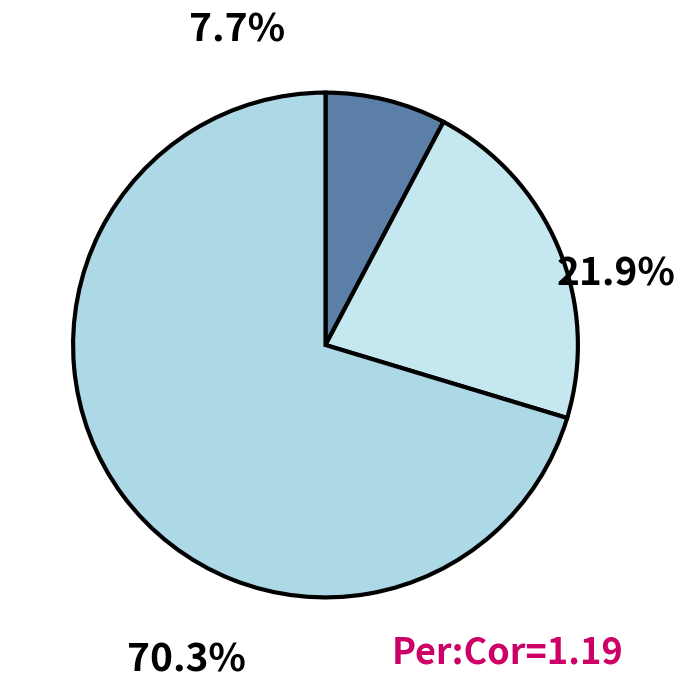

How many segments does this pie chart have?

3